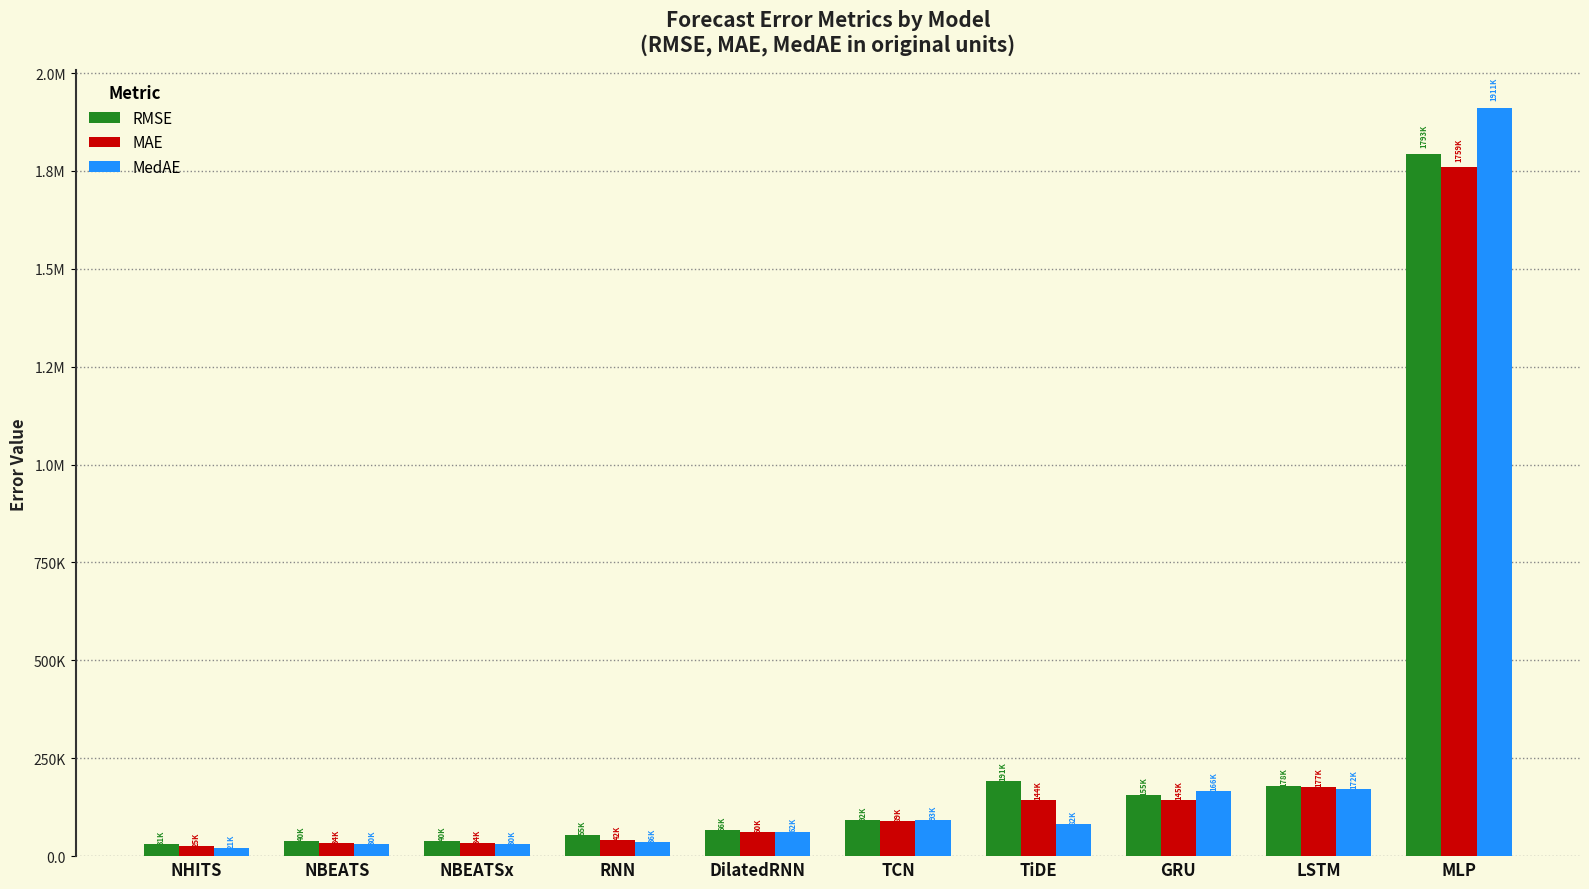

At which label does MAE first exceed 88916?

TCN